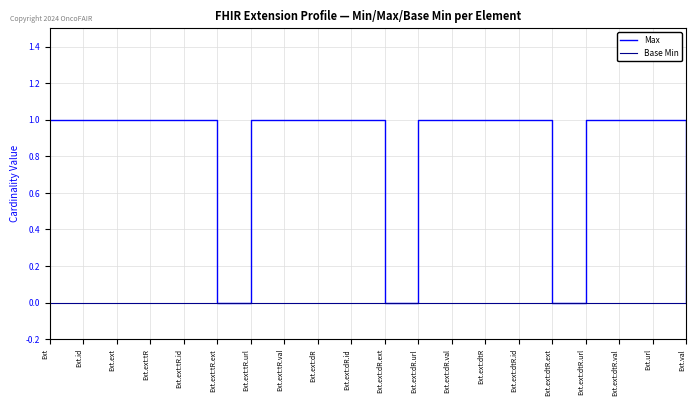

List the series in order of their overall mean, lowest first.

Base Min, Max